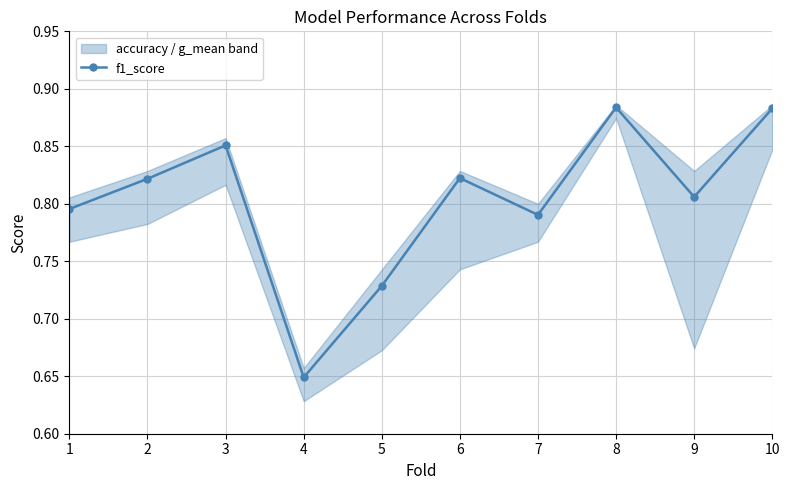

How many points are lower than both their immediate neighbors (excluding endpoints)?

3